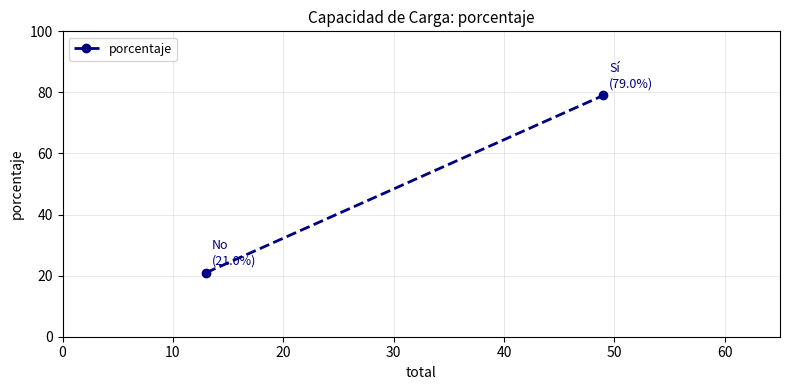

Reading left to right, transcribe all the data shown in this chart.

21.0	79.0